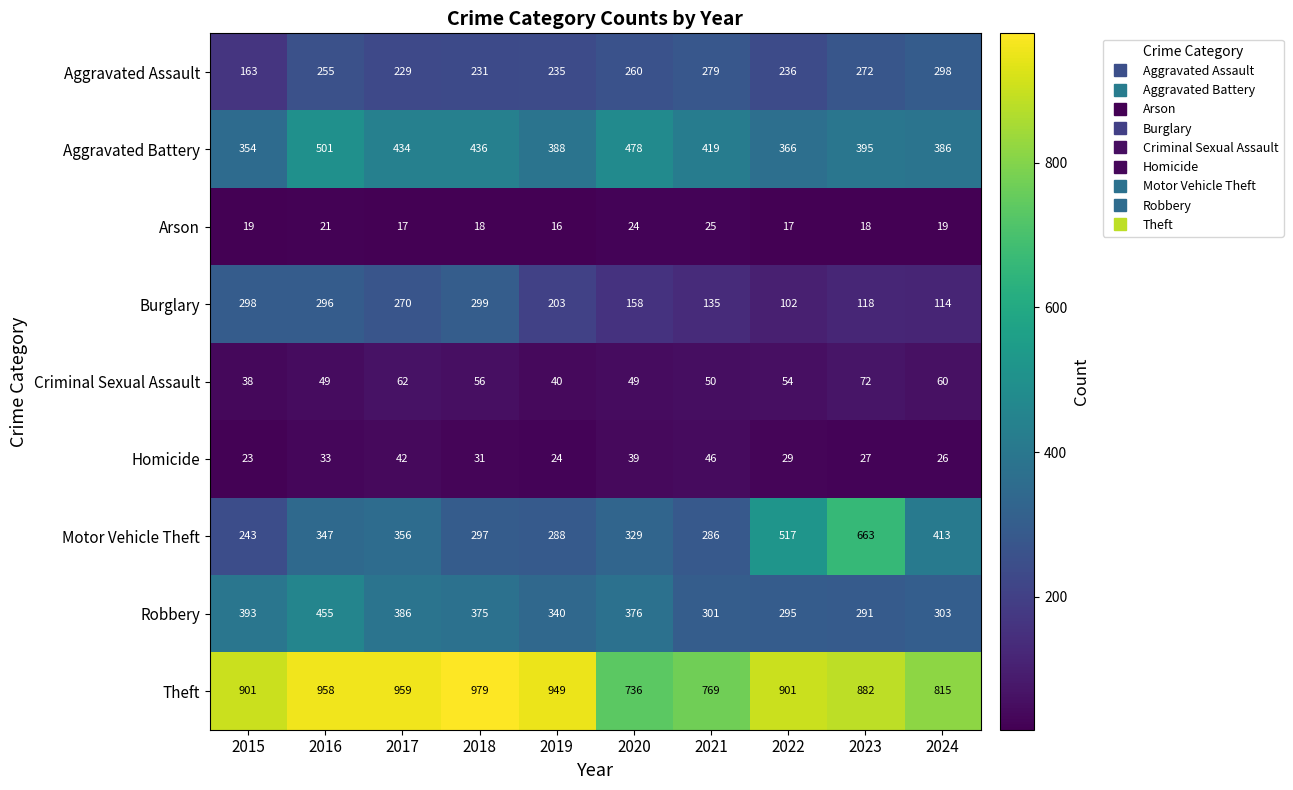

What is the minimum value shown in the chart?

16